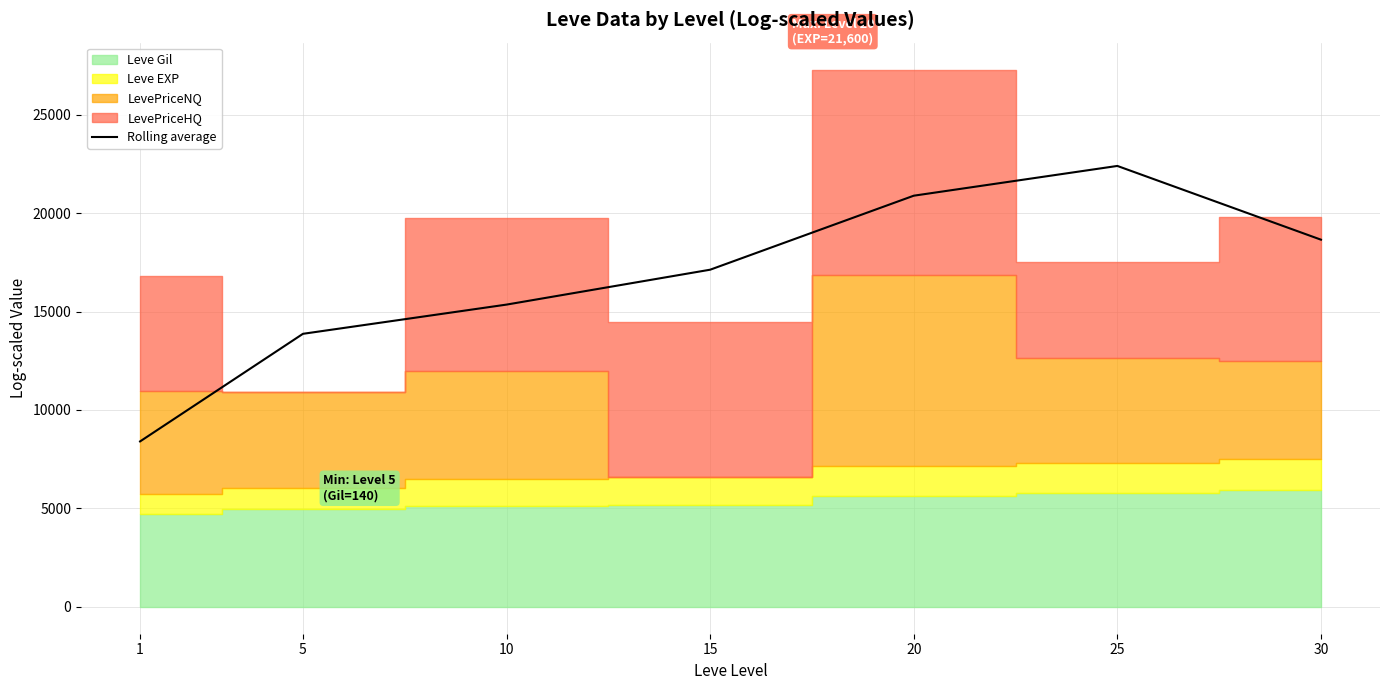

What is the lowest value of the Rolling average series?

8403.0